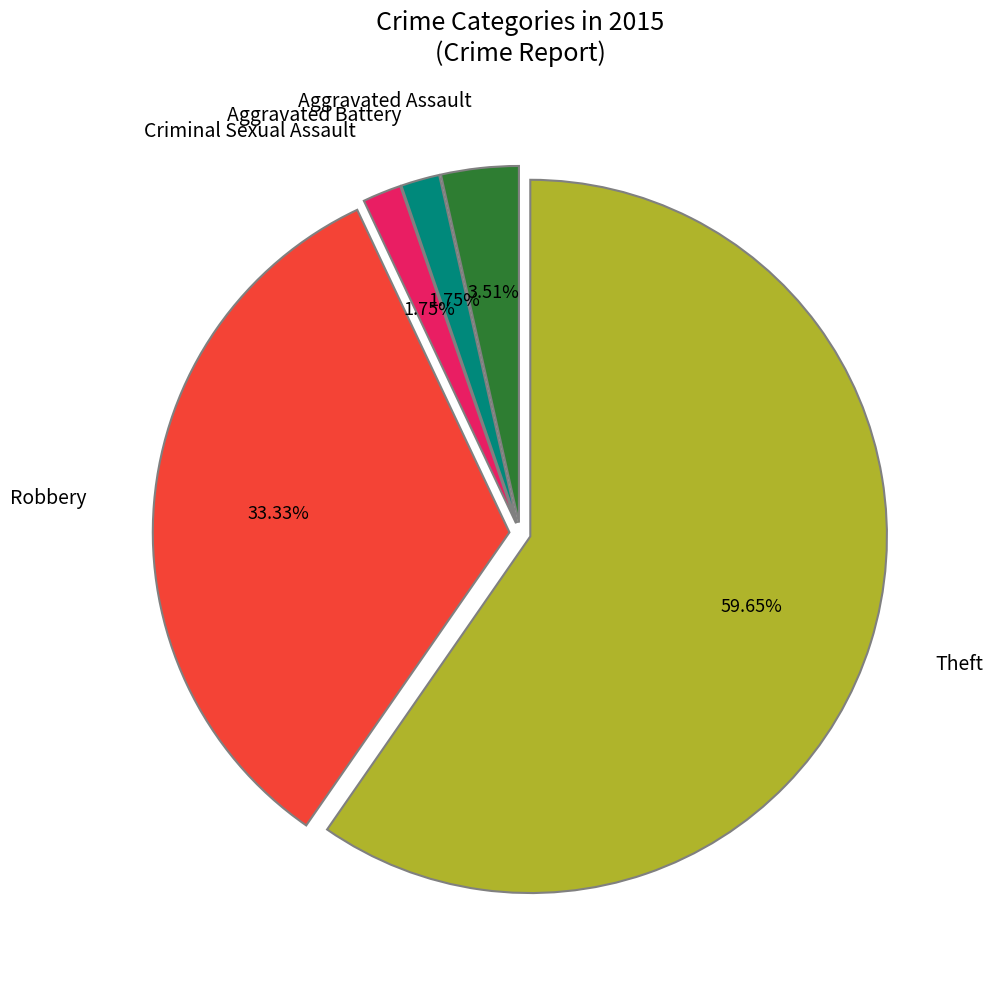

How many segments does this pie chart have?

5